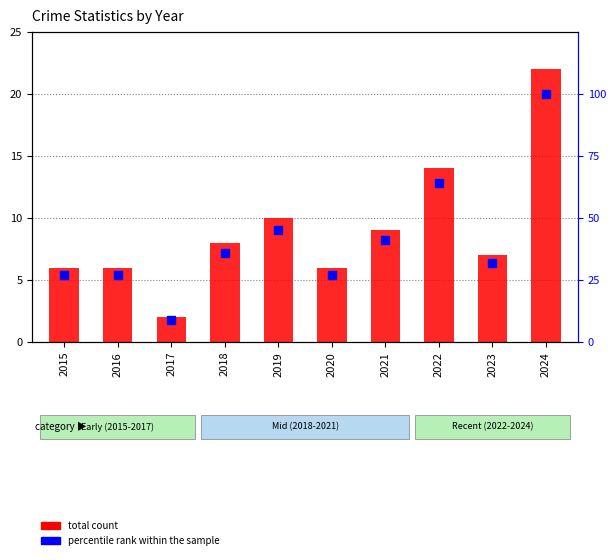

Which series contains the lowest Y value?

total count